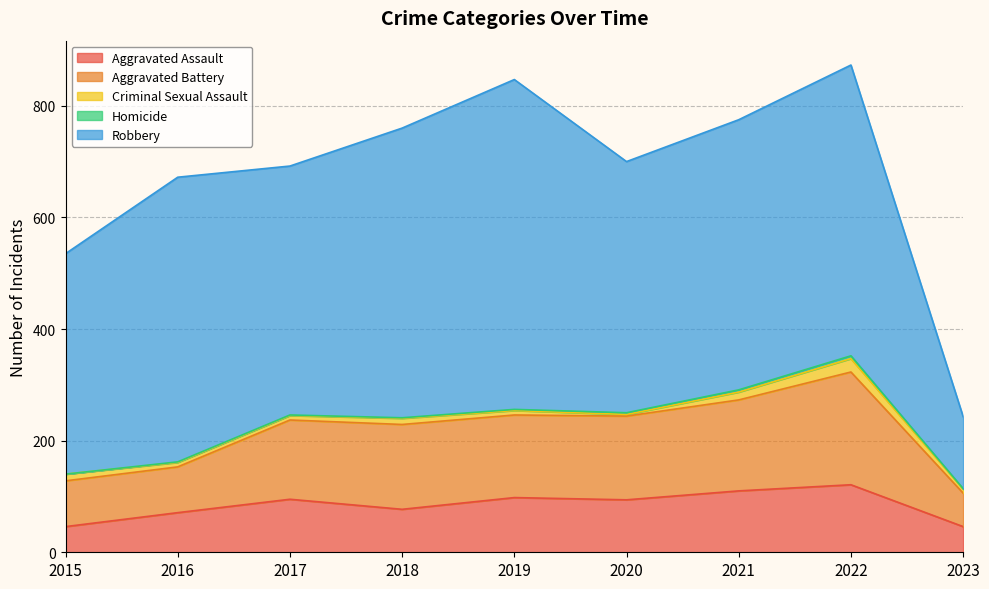

At which category is the sum across all series the highest?

2022